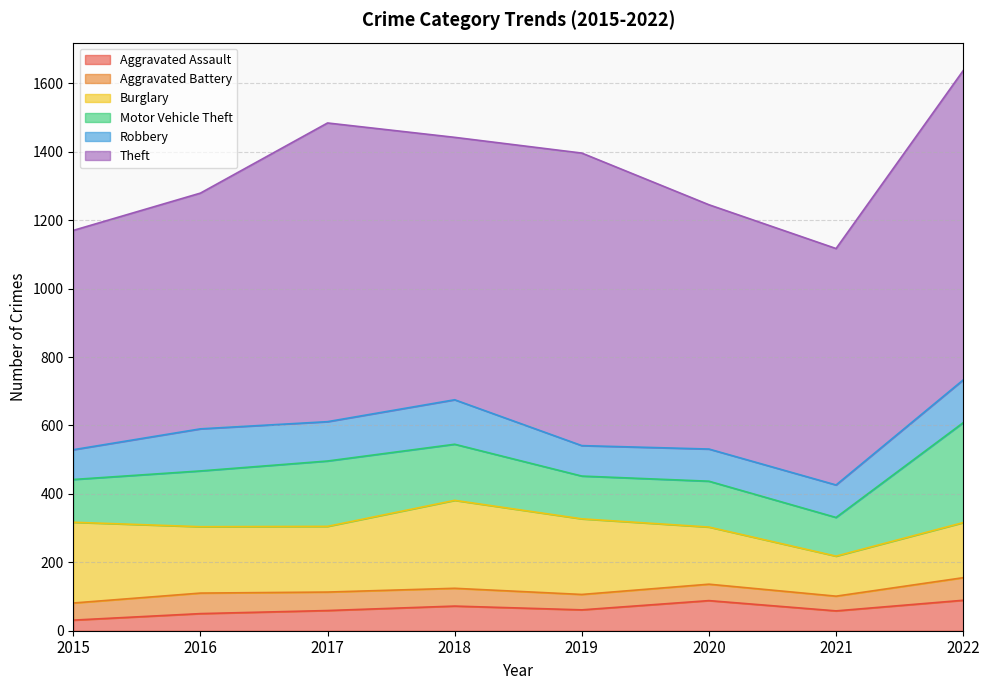

True or false: Theft and Aggravated Assault intersect in this chart.

False